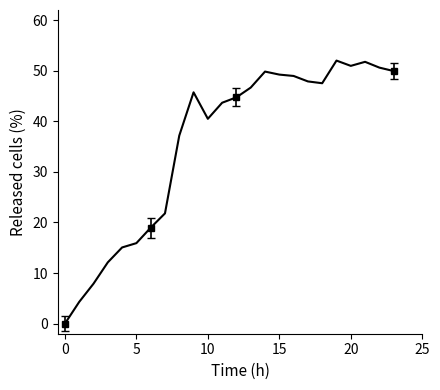

How many values exceed 45?

12